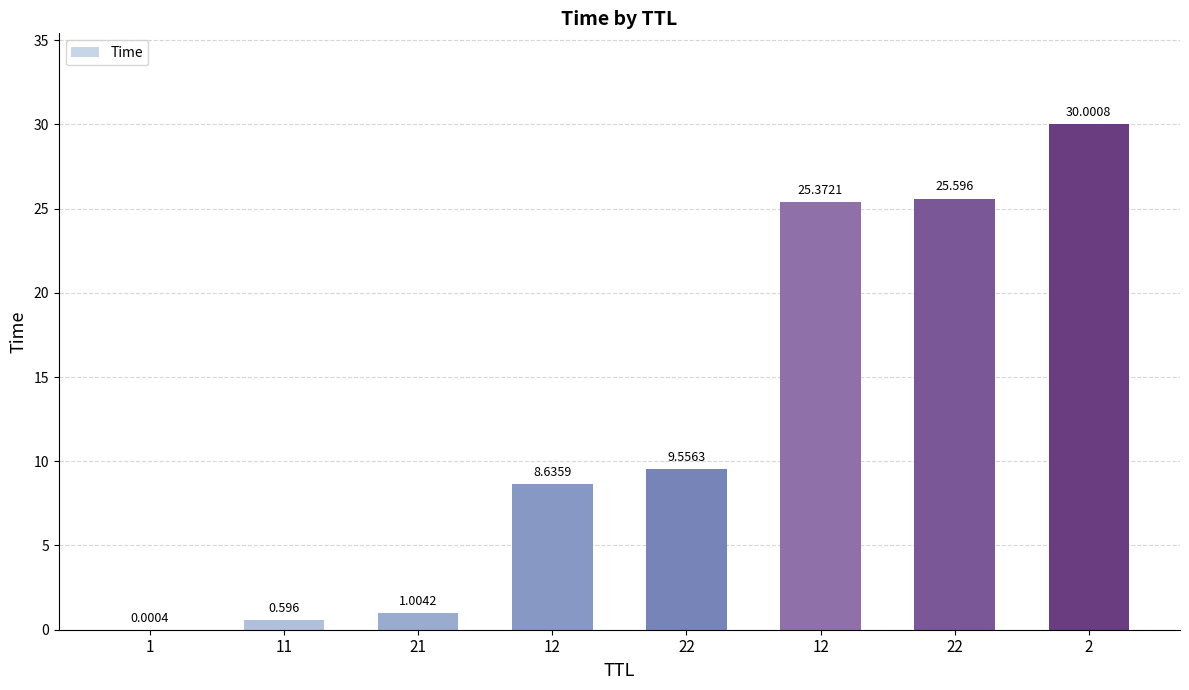

What is the value of the 3rd bar from the left?

1.0